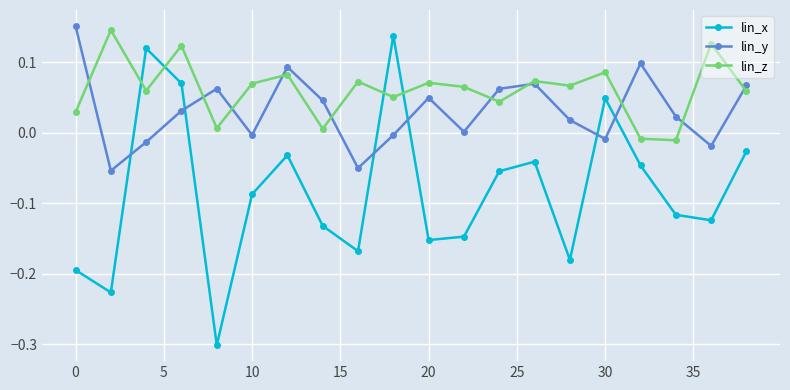

Which series has the largest total across all categories?

lin_z